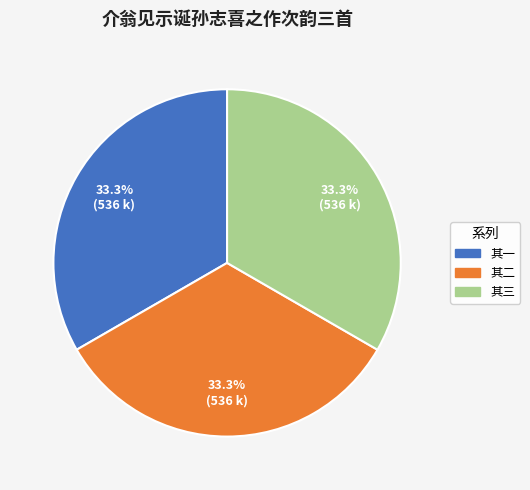

Is there any slice that represents more than half of the pie?

No